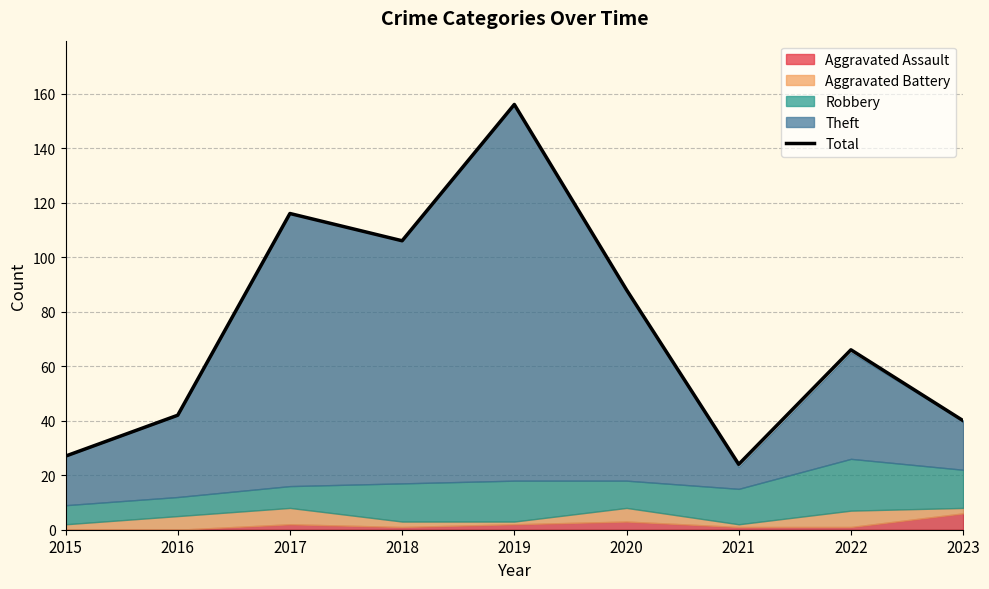

What is the value of the 9th point from the left?

40